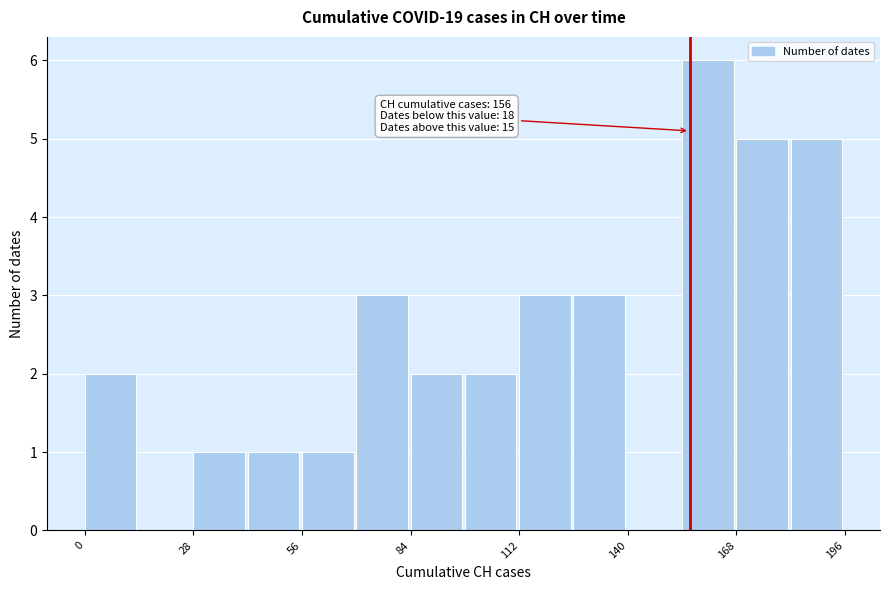

Read against the x-axis, roughly where is the centre of the tallest bar?

160